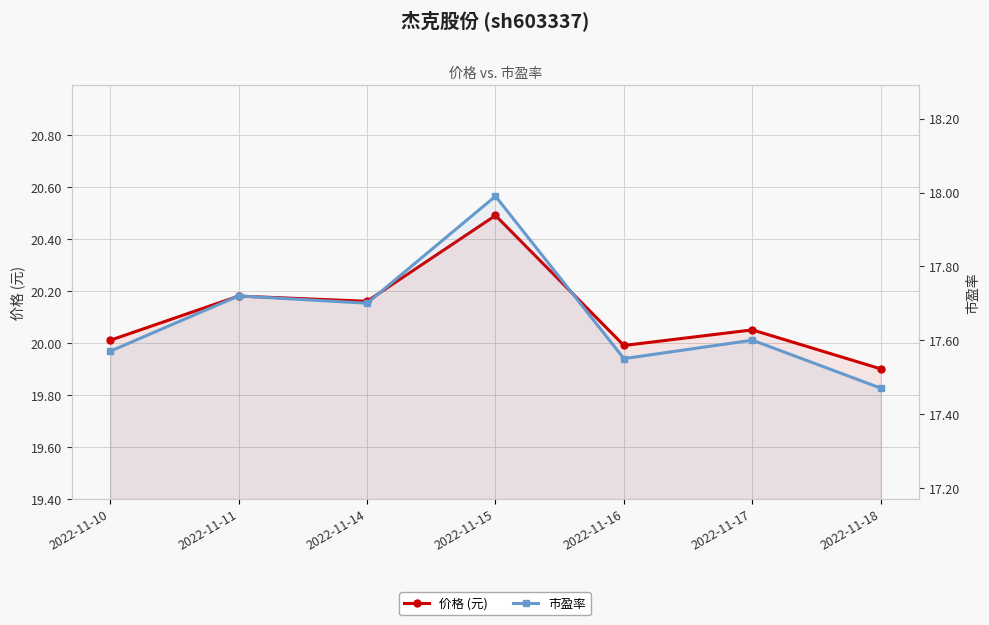

List the series in order of their overall mean, lowest first.

市盈率, 价格 (元)